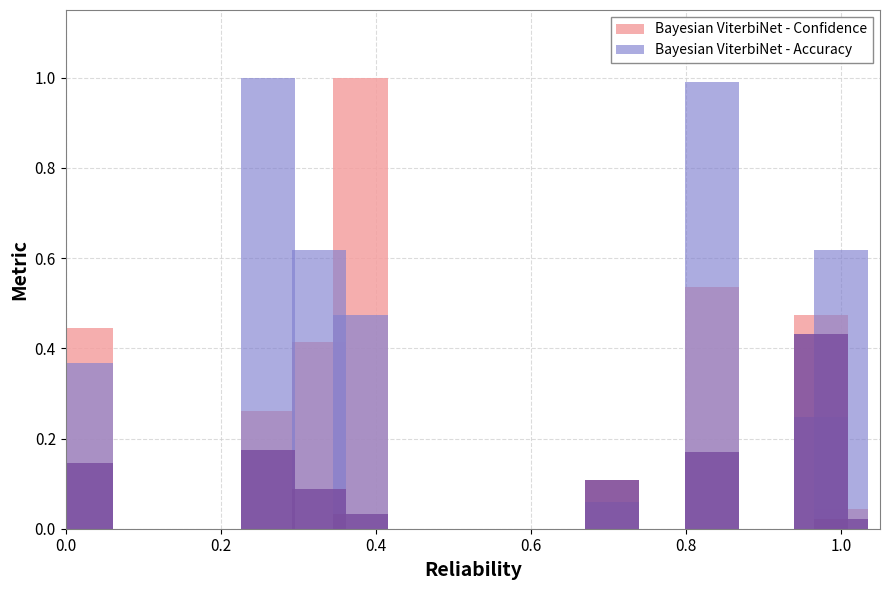

The Bayesian ViterbiNet - Confidence series shows 0.1 at 0.8. True or false?

False